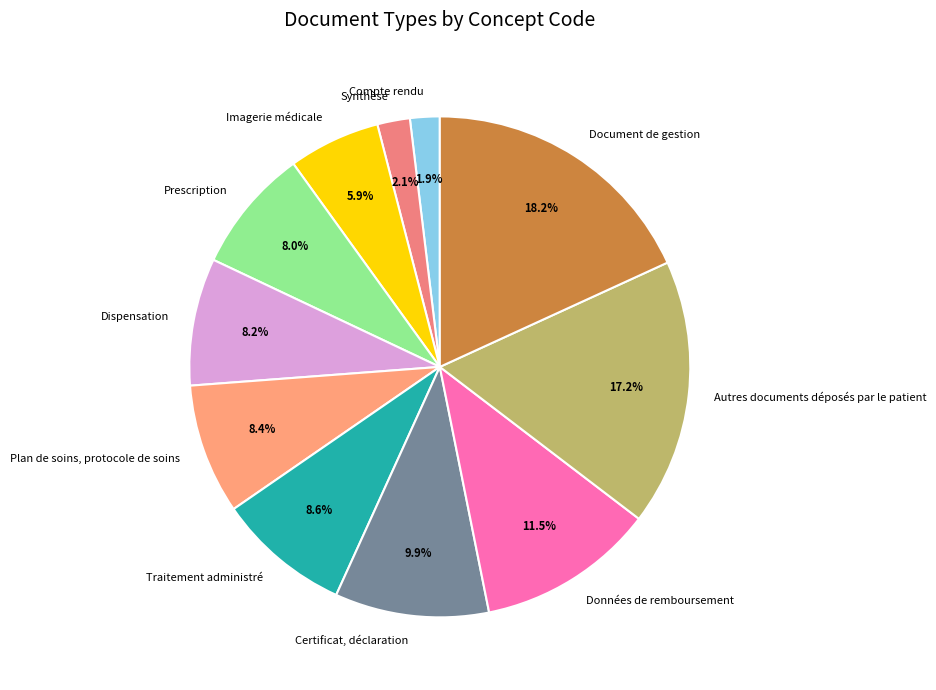

The Traitement administré slice represents 1% of the pie. True or false?

False